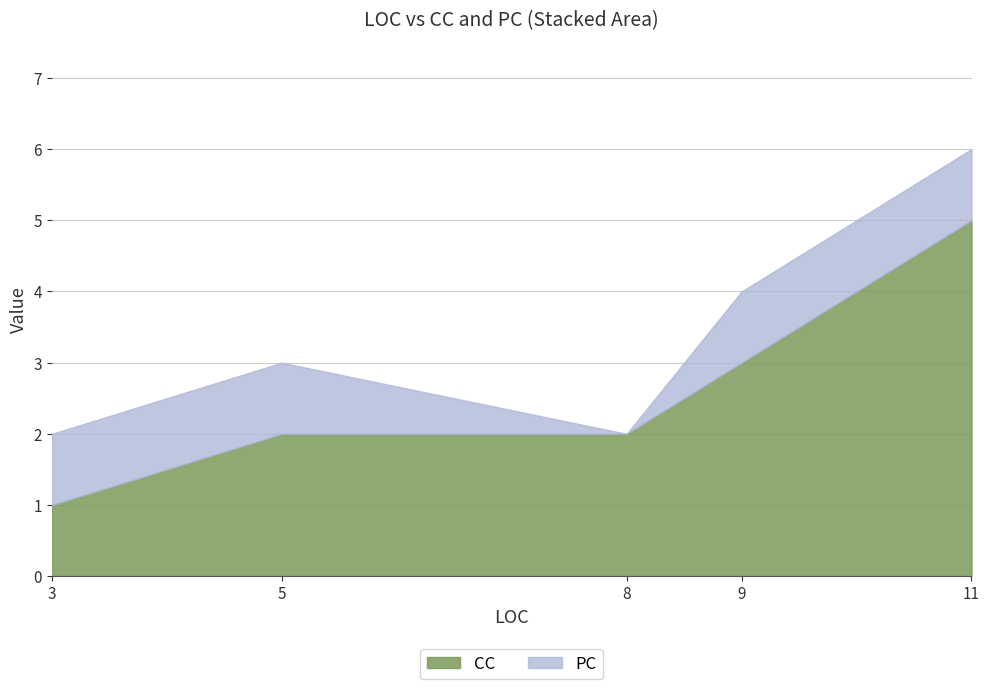

What is the approximate value of CC at 11?

5